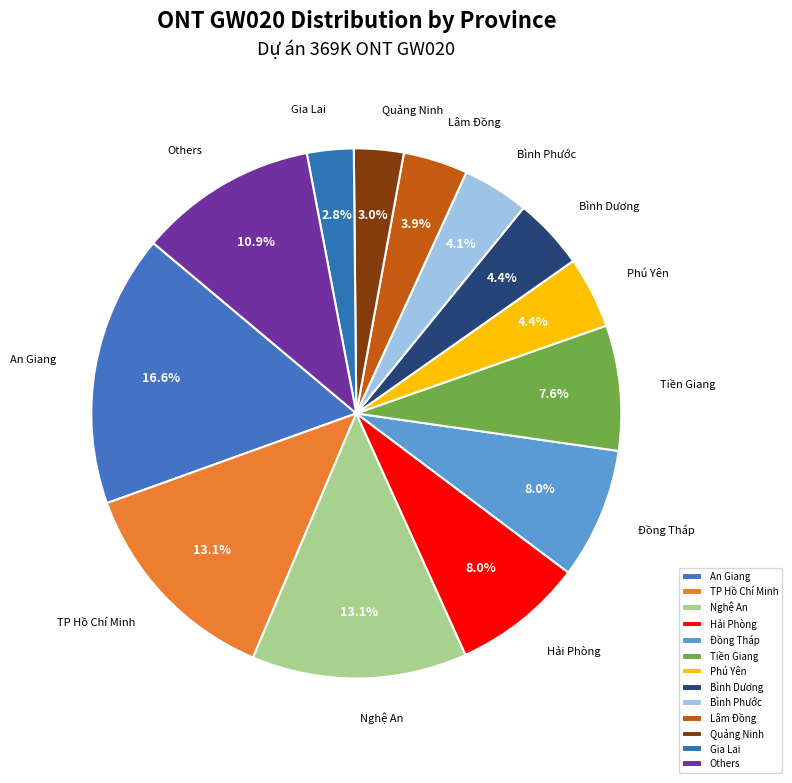

How many slices are in this pie chart?

13